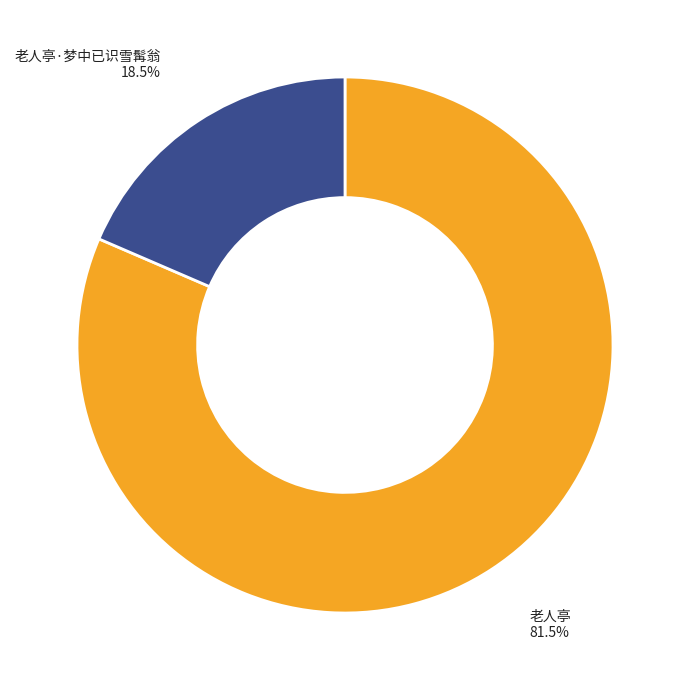

Between 老人亭 and 老人亭·梦中已识雪髯翁, which is larger?

老人亭